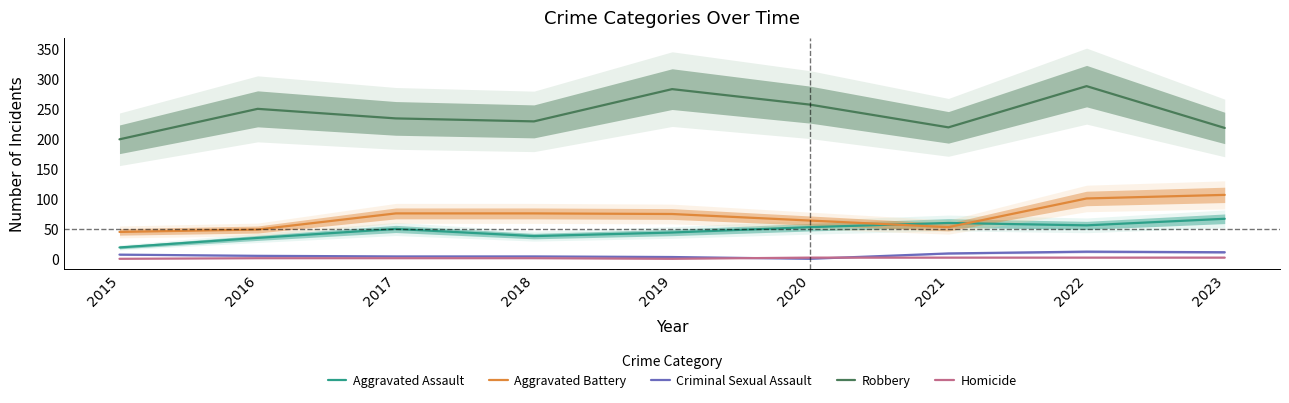

What is the average value of the Criminal Sexual Assault series?

6